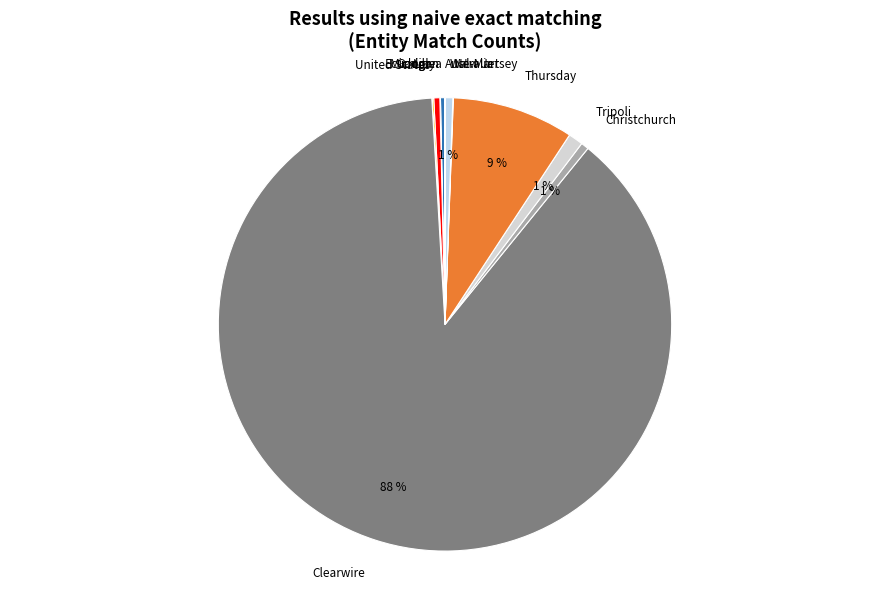

Which slice is the largest?

Clearwire